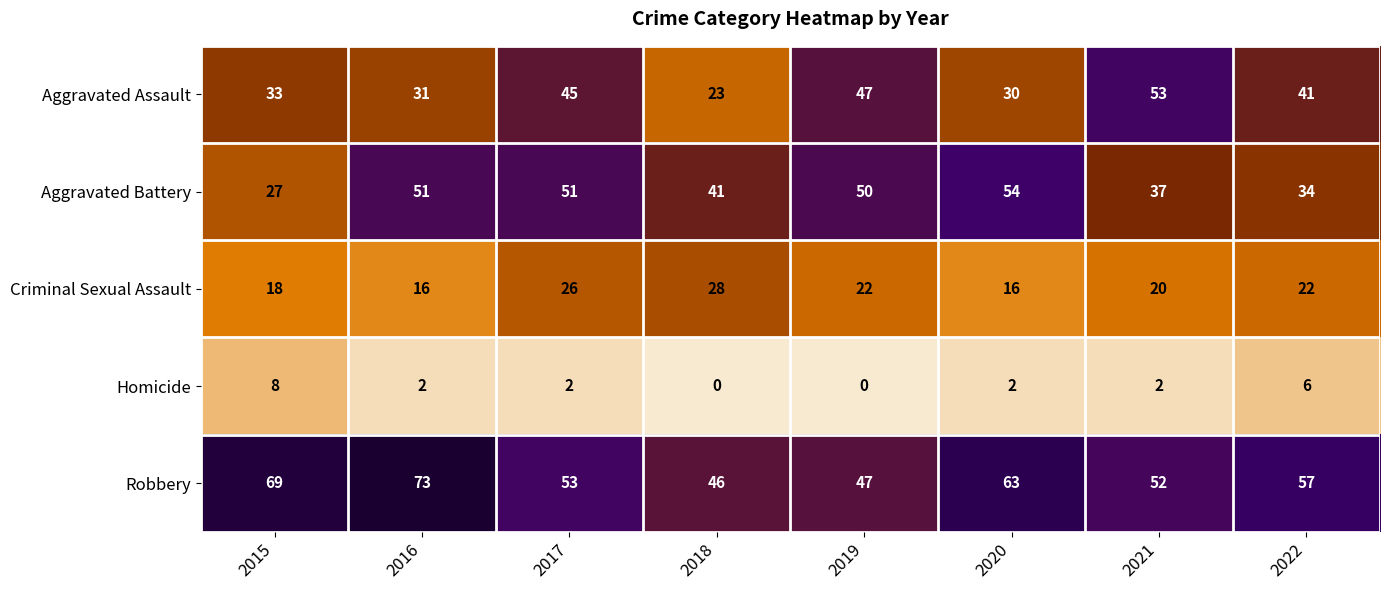

Count the number of categories in the chart.

8